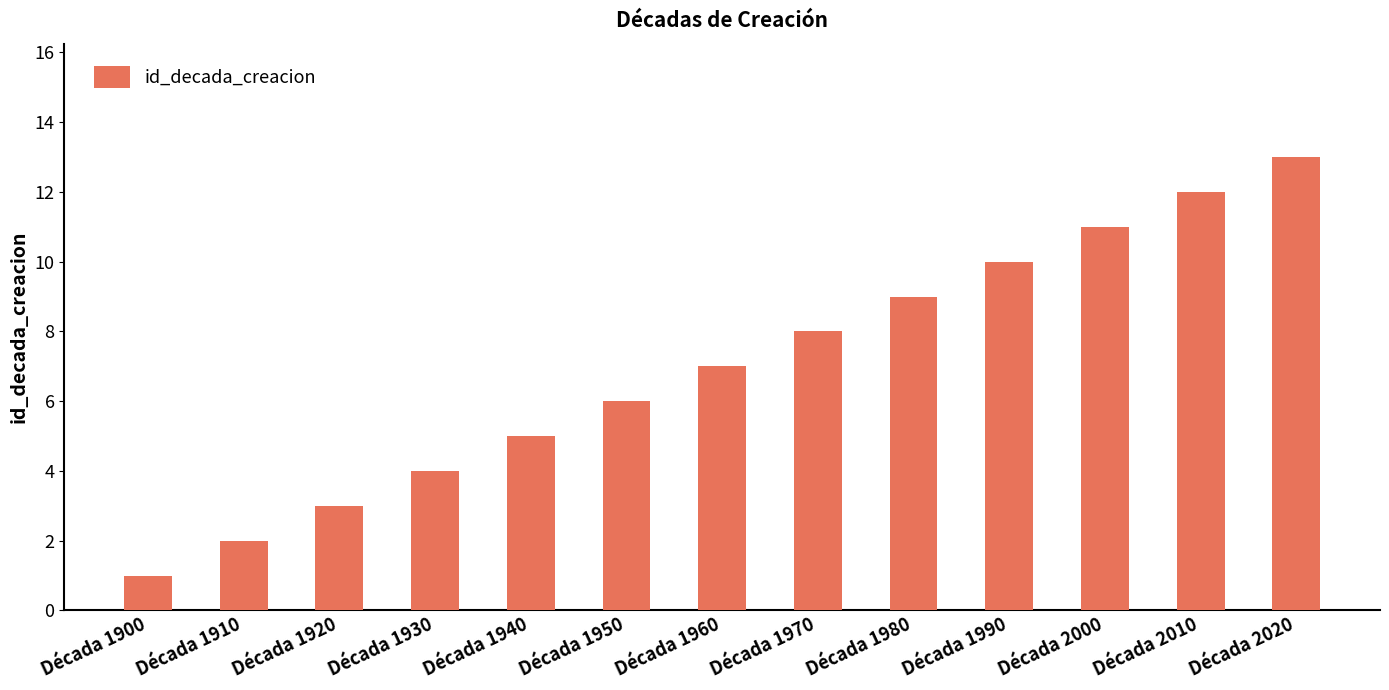

What is the ratio of the value at Década 2010 to the value at Década 1900?

12.0